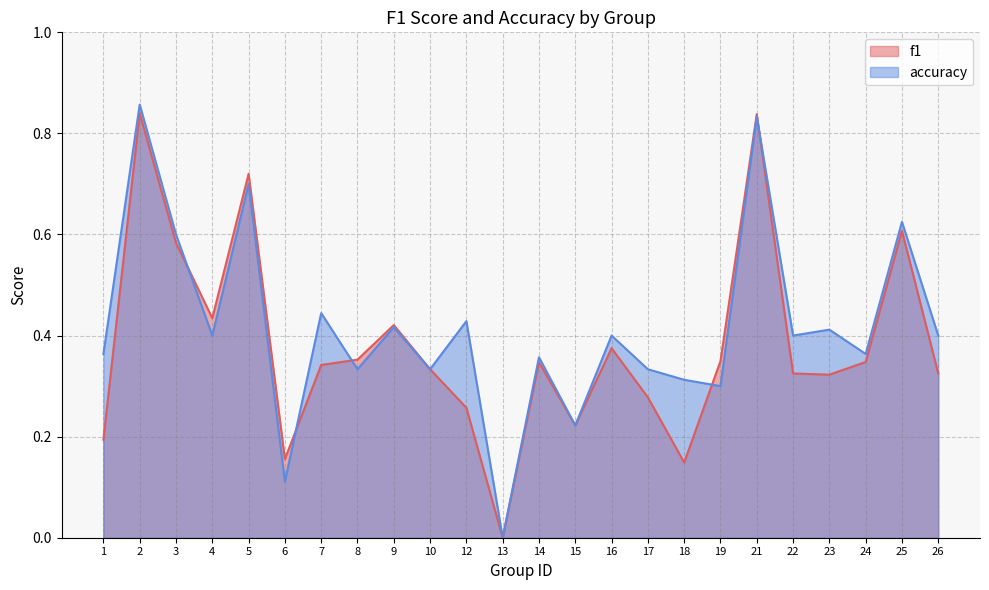

How many values in accuracy are above zero?

23